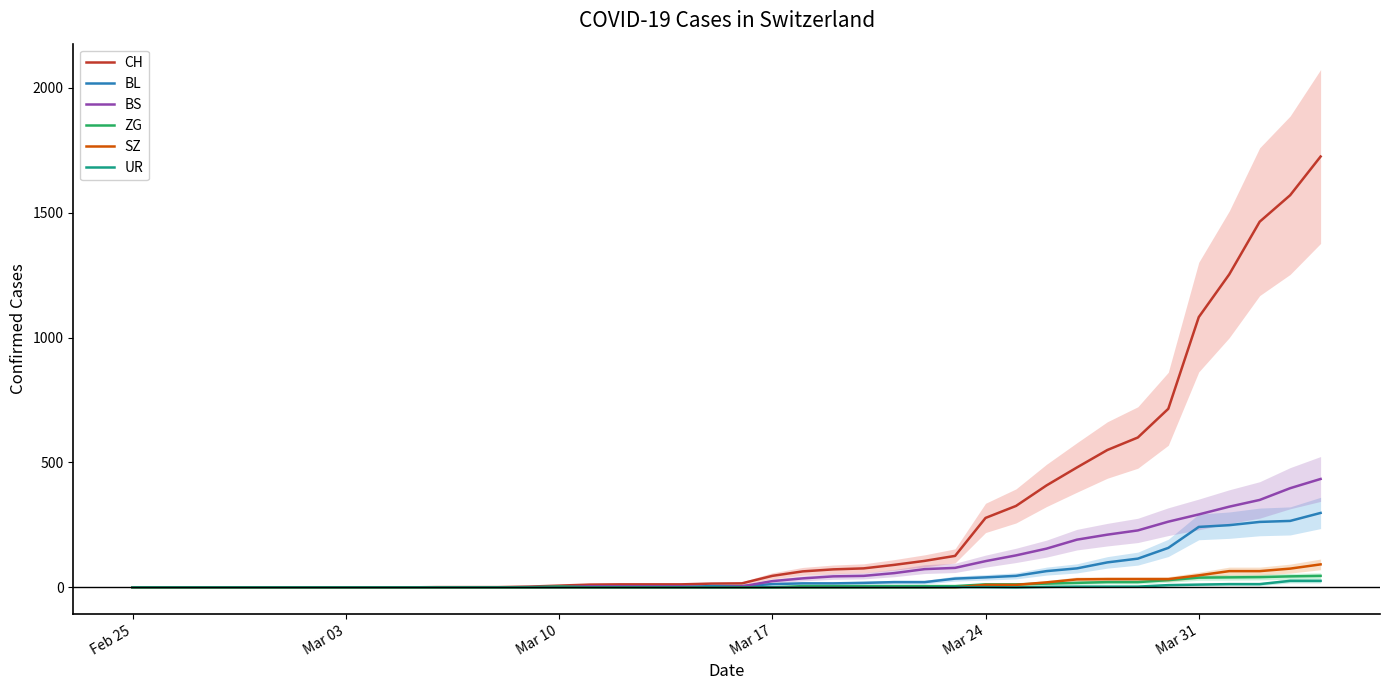

How many interior local valleys does the BS series have?

1